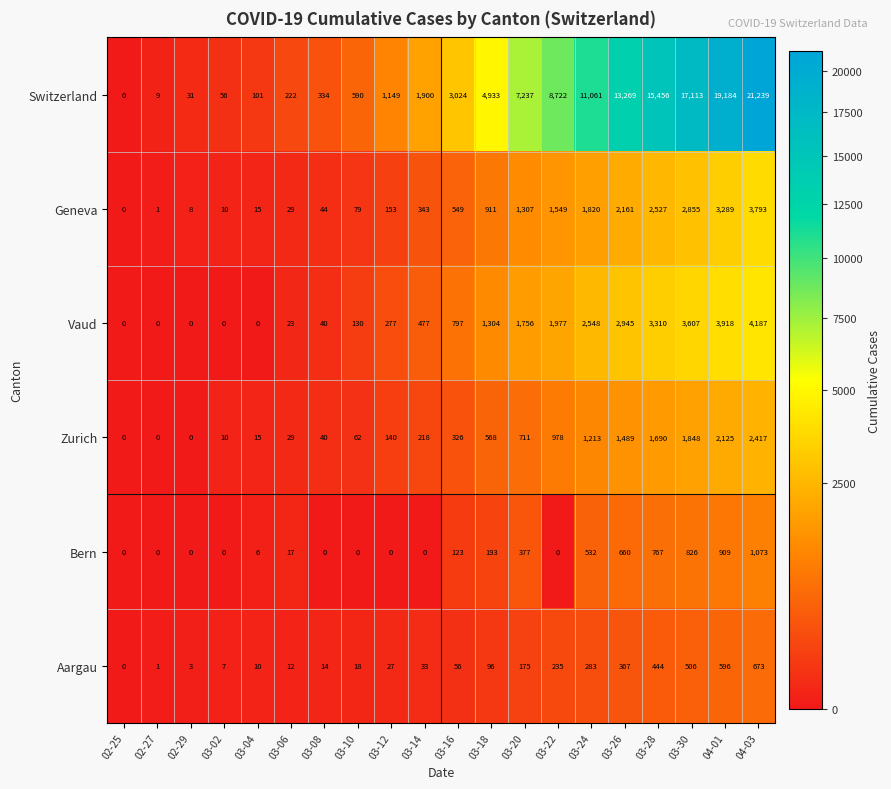

How many data points in Switzerland are less than 3024?

10